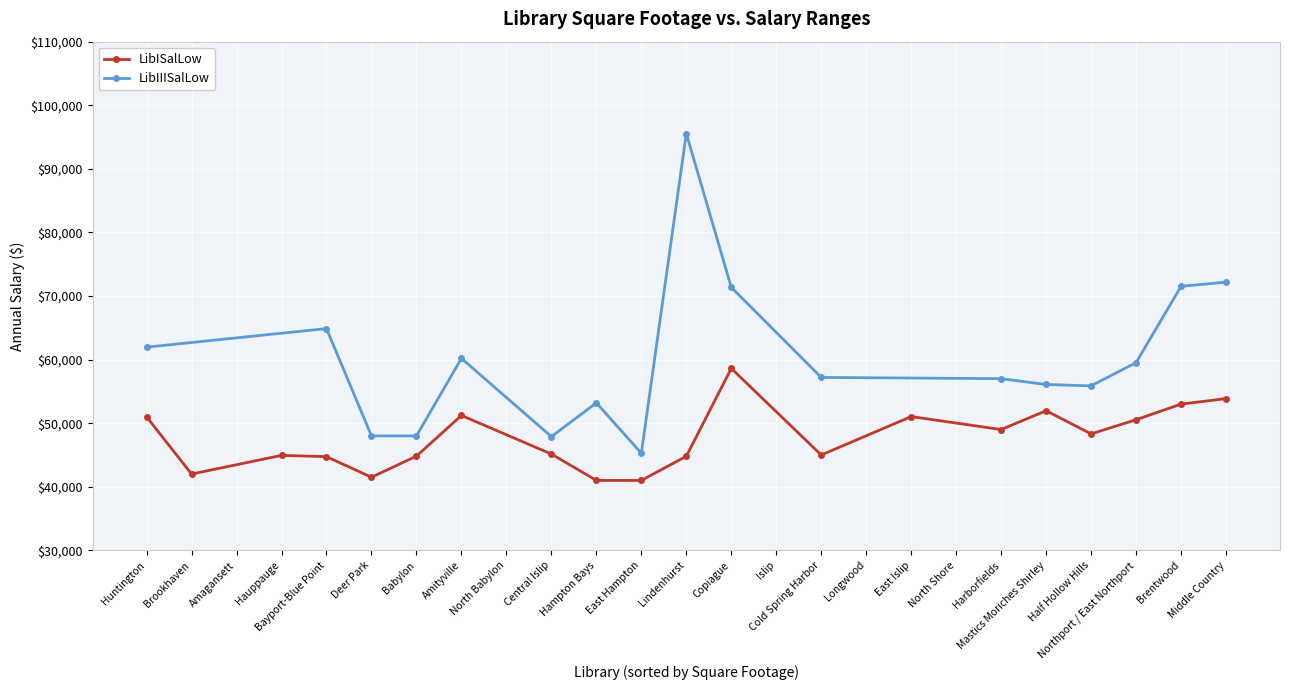

What is the highest value of the LibISalLow series?

58614